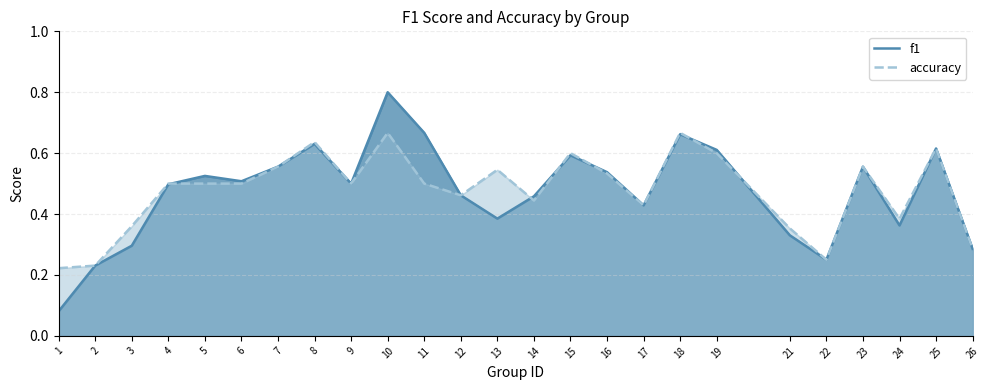

Which has a higher value, 21 or 13?

13